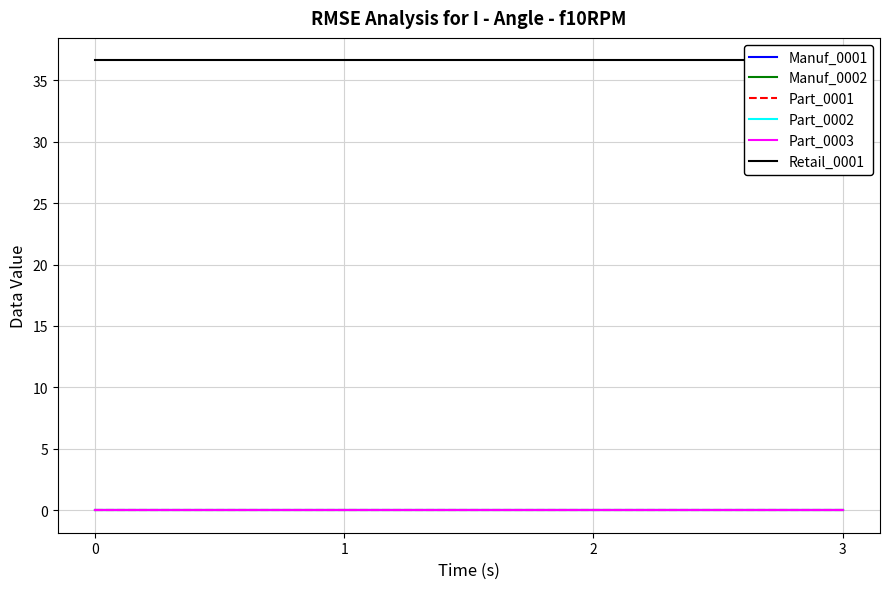

What is the maximum value shown in the chart?

36.6